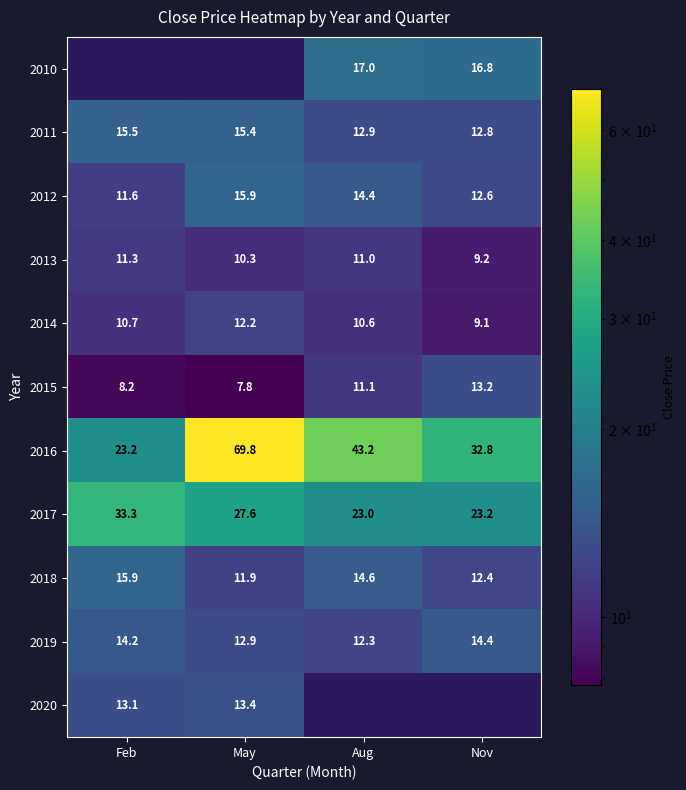

Between Feb and May, which is larger?

May